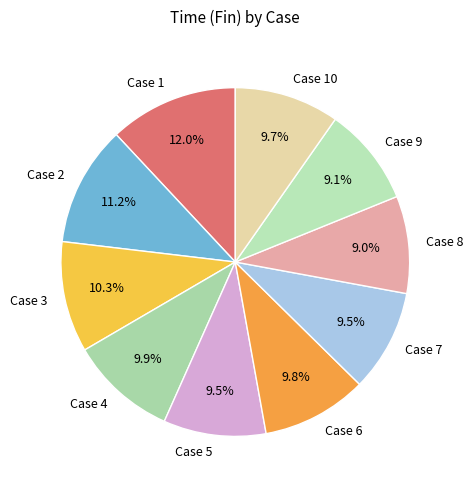

Is the sum of Case 4 and Case 3 greater than half?

No